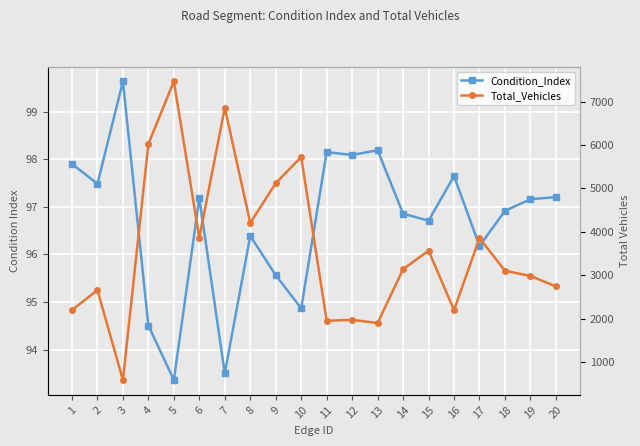

Reading left to right, transcribe all the data shown in this chart.

Condition_Index: 1=97.9	2=97.5	3=99.6	4=94.5	5=93.4	6=97.2	7=93.5	8=96.4	9=95.6	10=94.9	11=98.1	12=98.1	13=98.2	14=96.9	15=96.7	16=97.6	17=96.2	18=96.9	19=97.2	20=97.2
Total_Vehicles: 1=2197.0	2=2655.0	3=584.0	4=6027.0	5=7468.0	6=3862.0	7=6860.0	8=4206.0	9=5121.0	10=5727.0	11=1950.0	12=1970.0	13=1897.0	14=3138.0	15=3566.0	16=2194.0	17=3855.0	18=3102.0	19=2983.0	20=2740.0